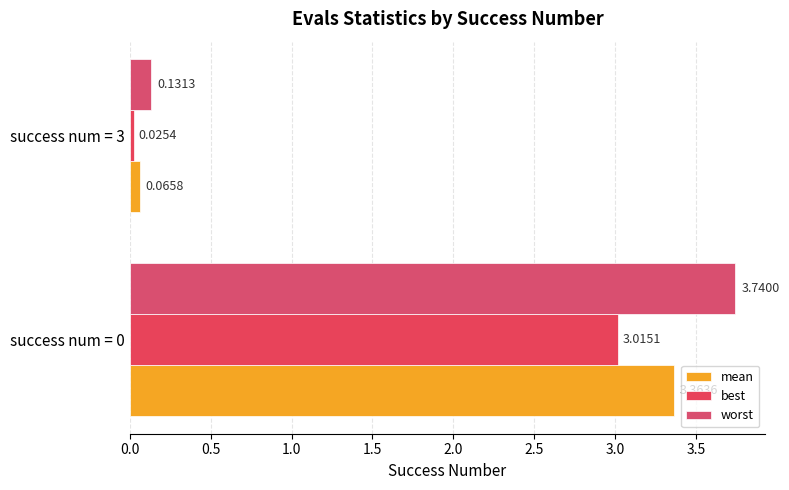

Count the number of data series in this chart.

3